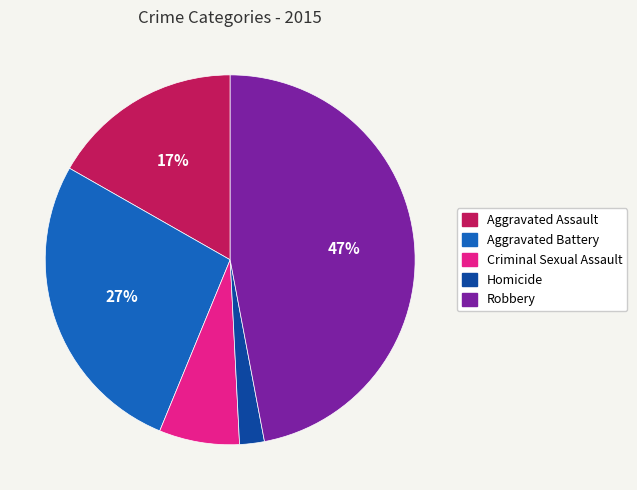

Which slice is the smallest?

Homicide